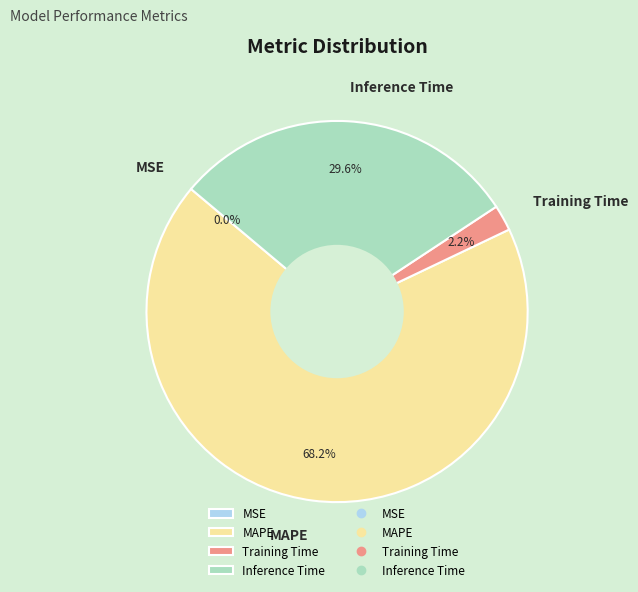

Which slice is the largest?

MAPE